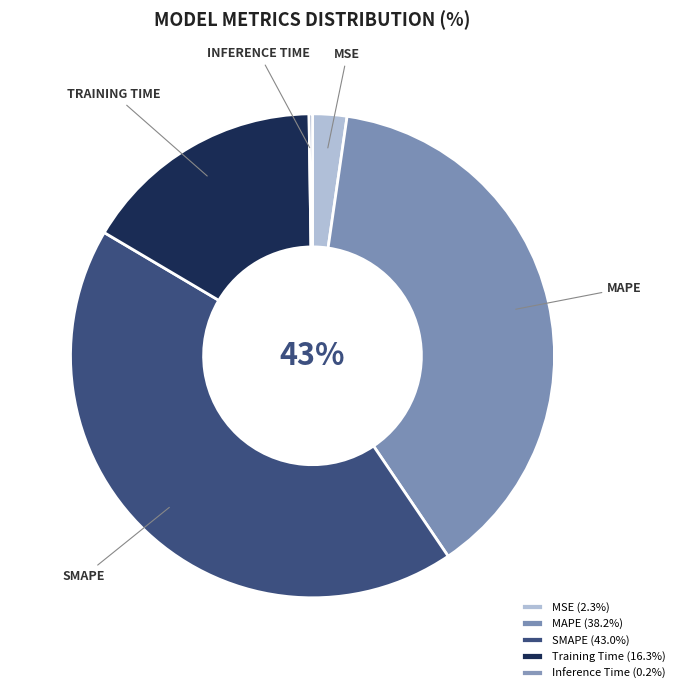

What is the smallest slice in the pie chart?

Inference Time